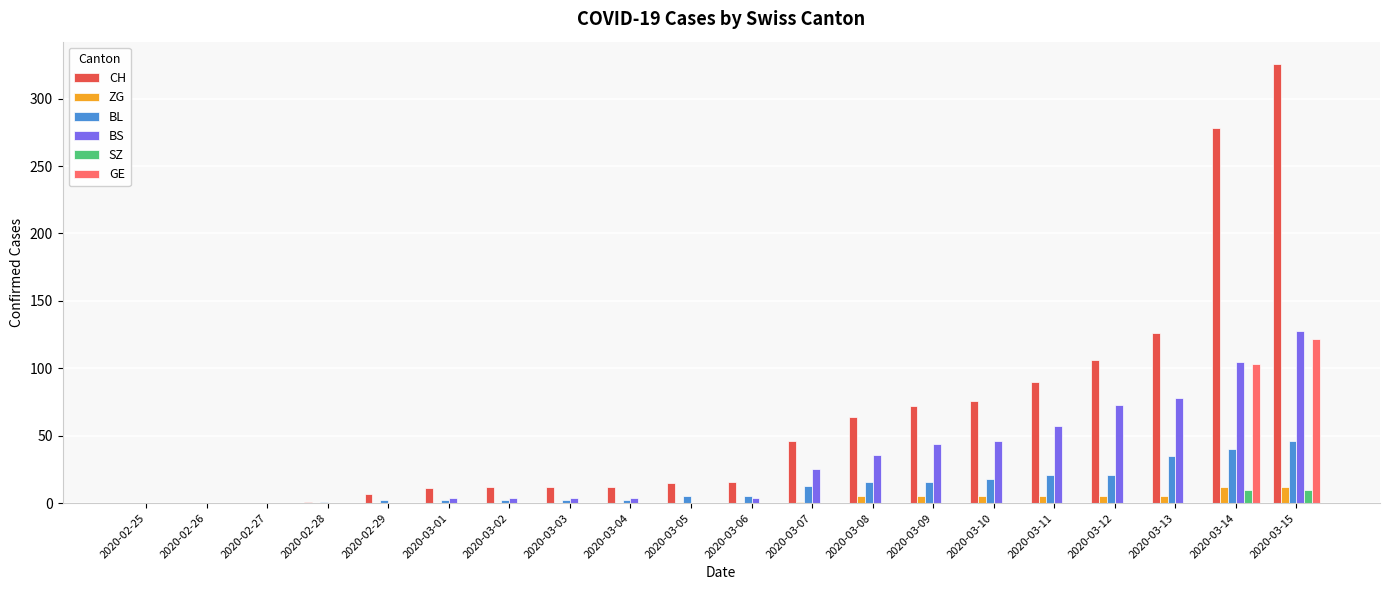

Which series has the largest total across all categories?

CH